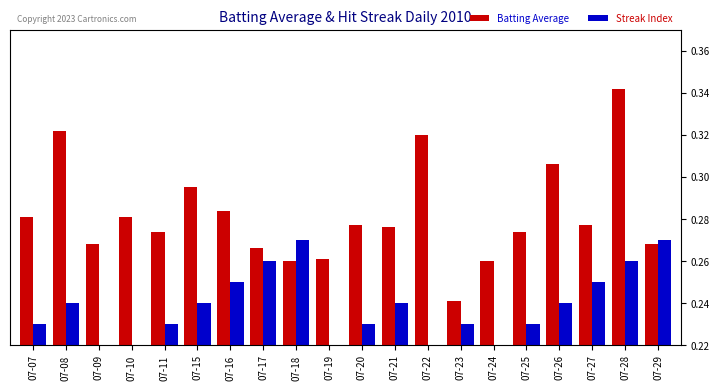

Rank the series by their maximum value, from highest to lowest.

Batting Average, Streak Index